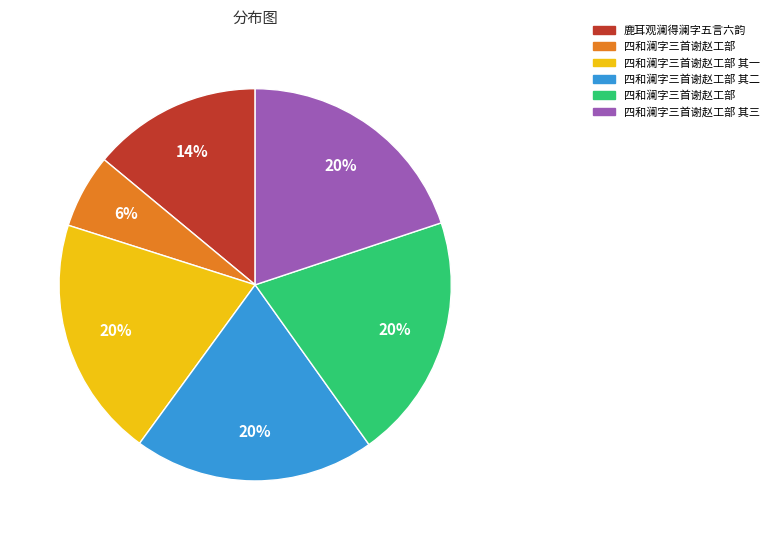

Is there any slice that represents more than half of the pie?

No